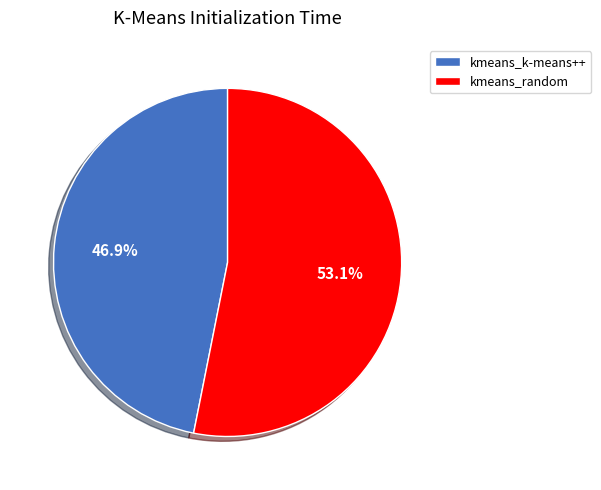

Count the number of slices in the pie.

2